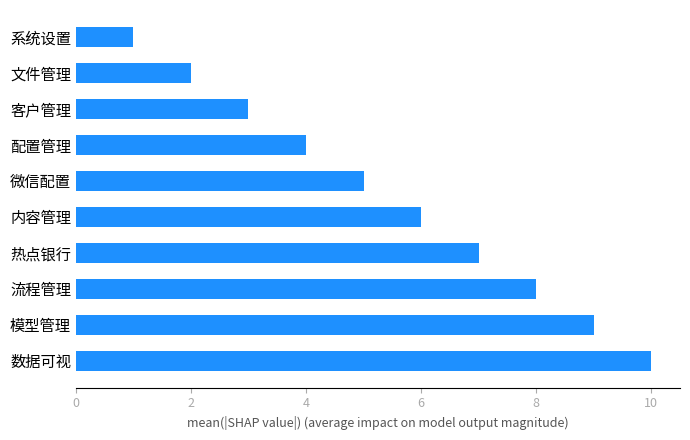

Read the value at 流程管理.

8